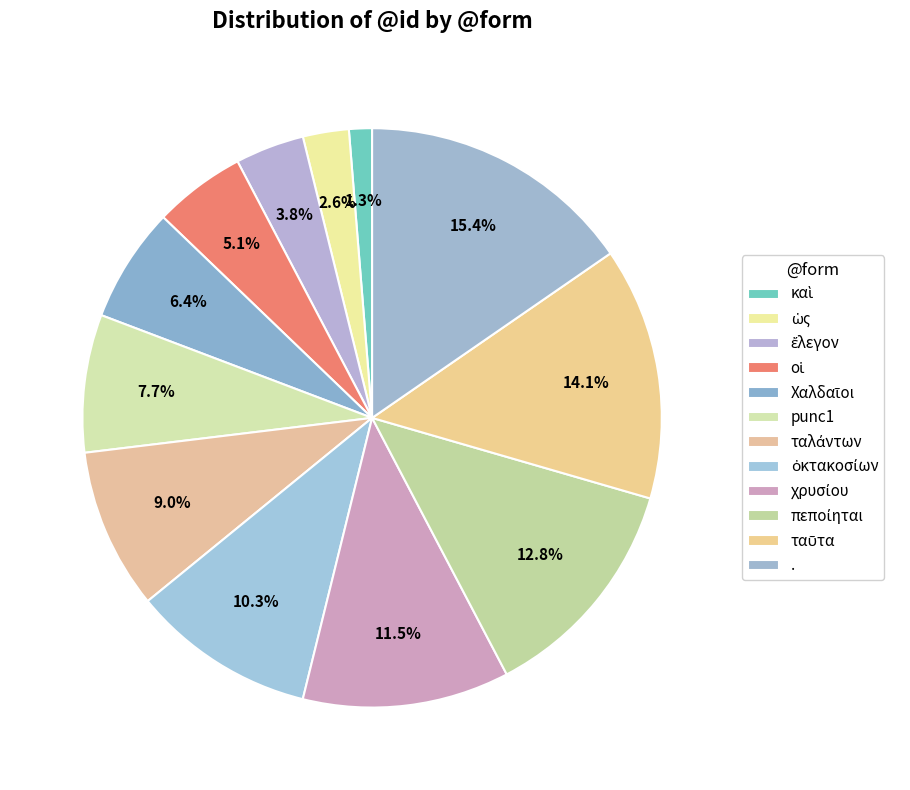

How many segments does this pie chart have?

12